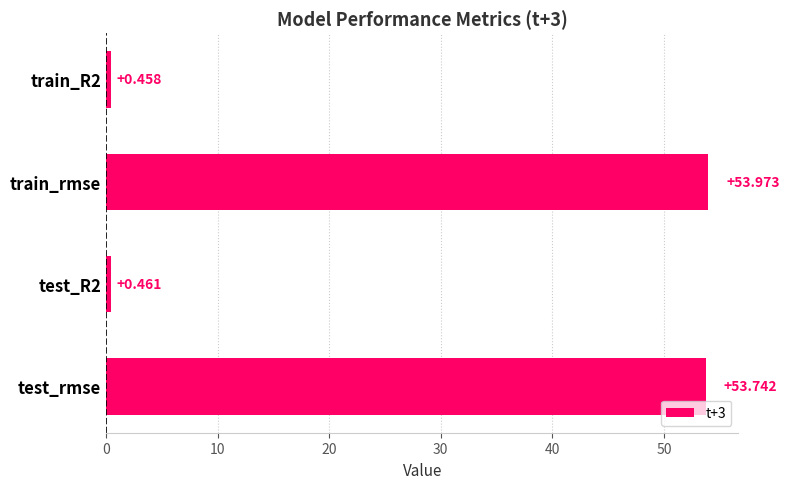

Count the number of categories in the chart.

4